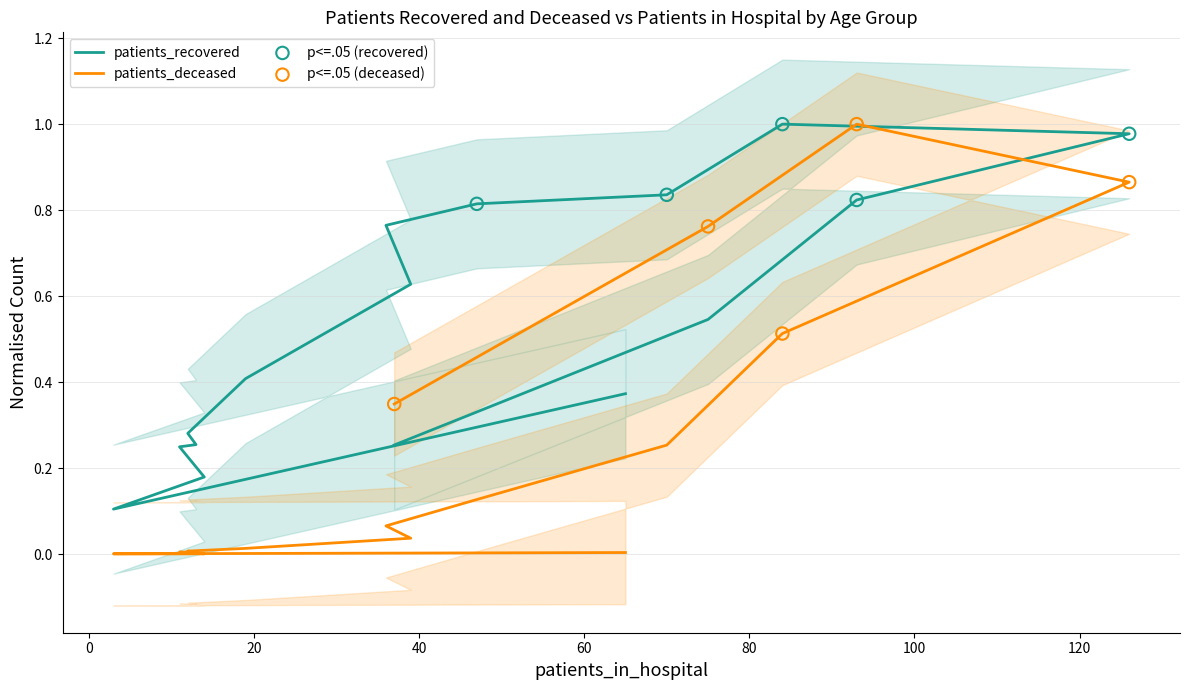

Which series has the largest Y range (max minus min)?

patients_deceased